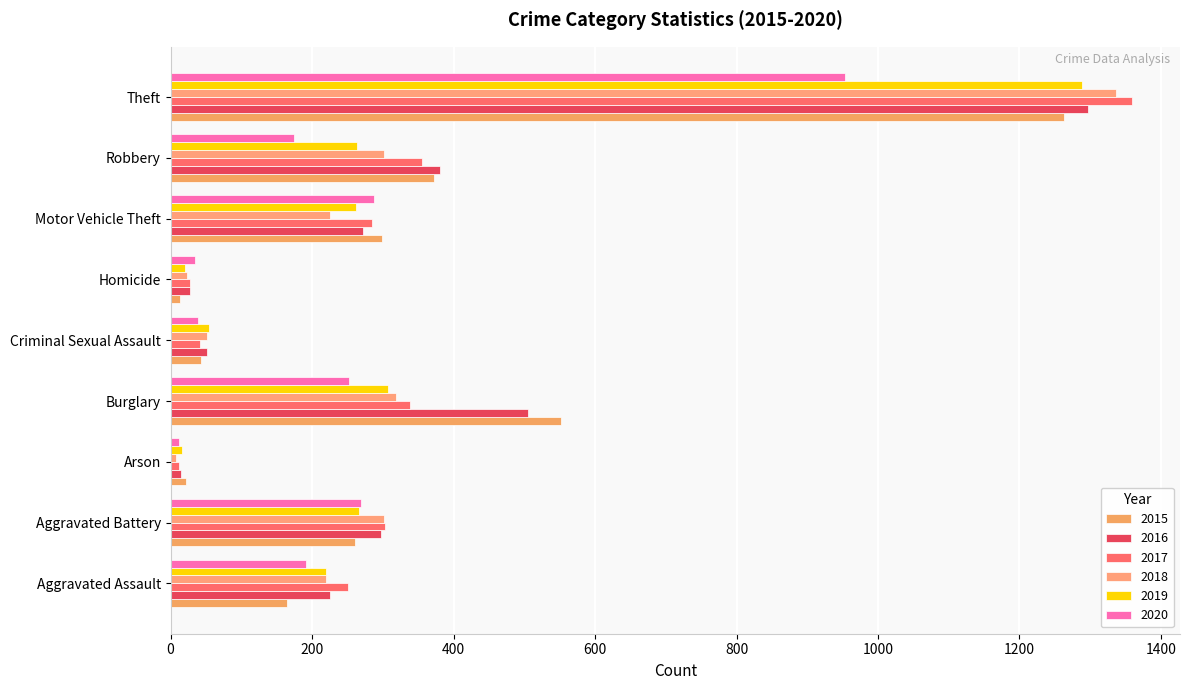

What is the average value of the 2018 series?

310